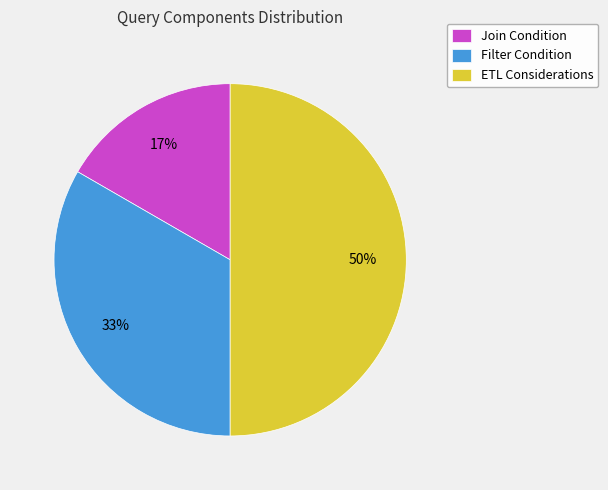

Approximately how many times larger is the value at Join Condition compared to ETL Considerations?

0.3